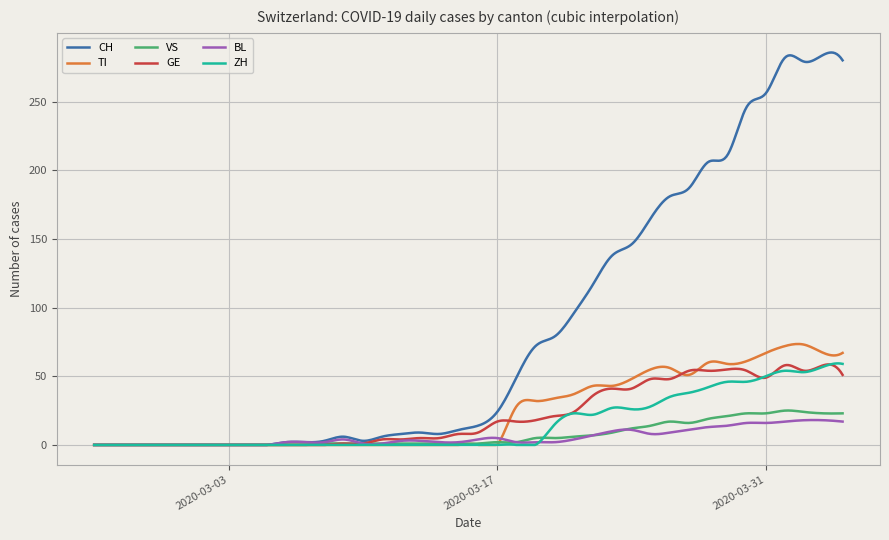

How many distinct data groups are displayed?

6